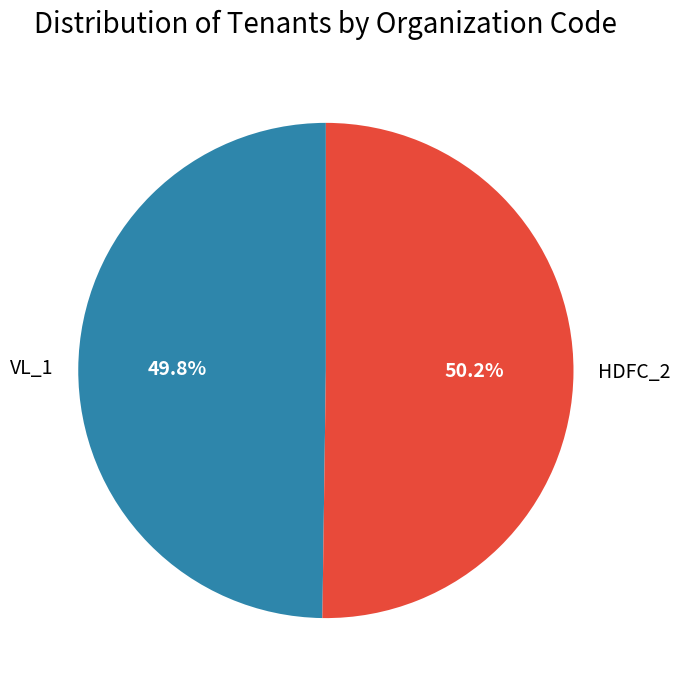

What is the ratio of the value at HDFC_2 to the value at VL_1?

1.0